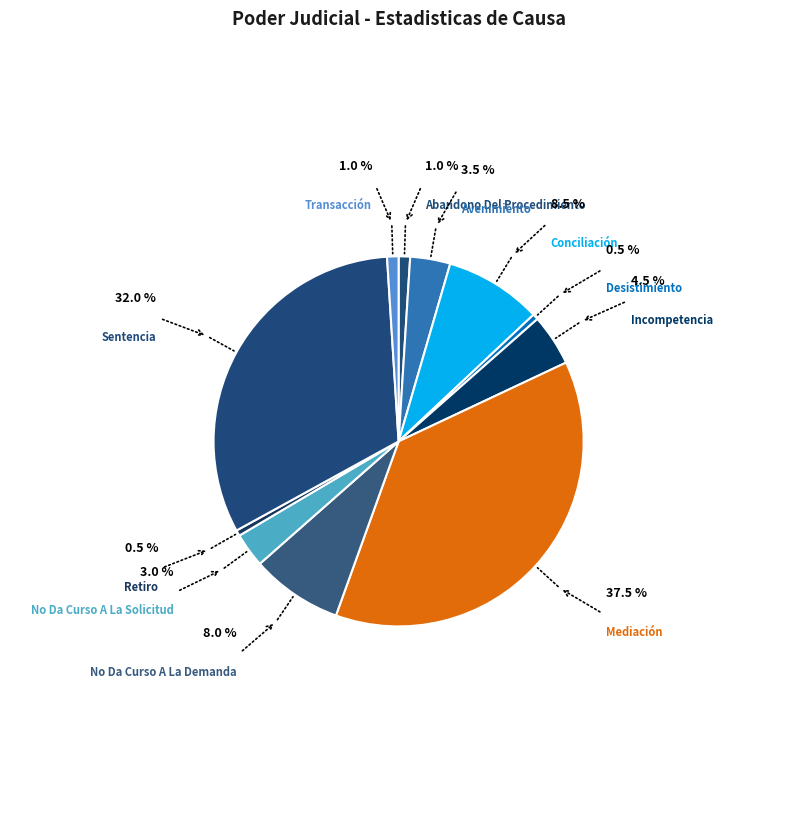

Which has a higher value, Retiro or Sentencia?

Sentencia